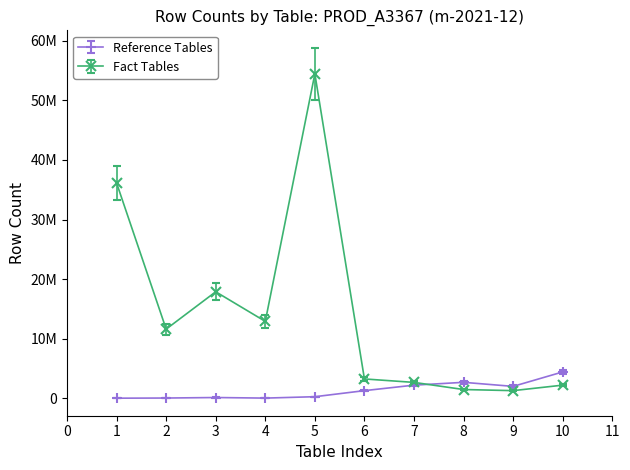

Does the chart have visible grid lines?

No